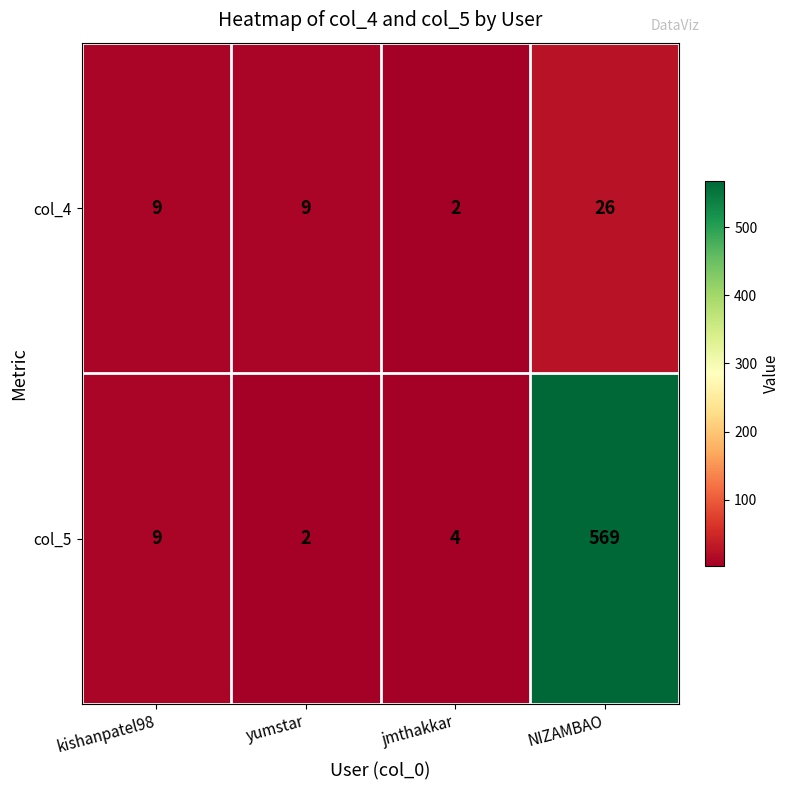

What is the smallest value displayed?

2